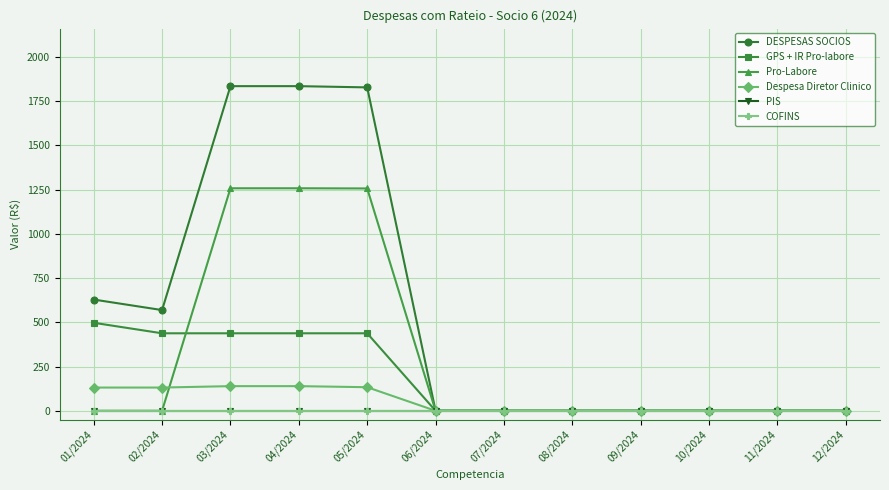

What is the label of the 3rd point from the right?

10/2024